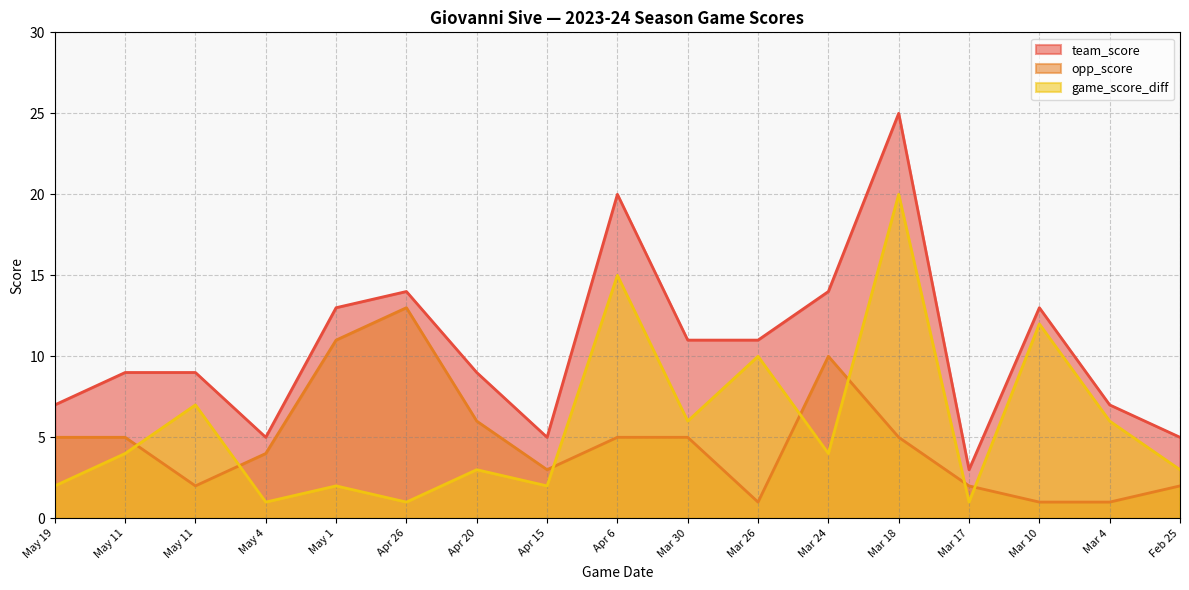

What is the difference between the team_score values at Feb 25 and Mar 26?

6